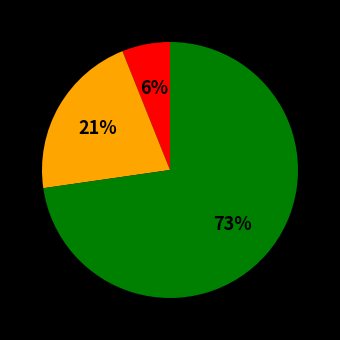

To the nearest percent, what is the average slice percentage?

33%